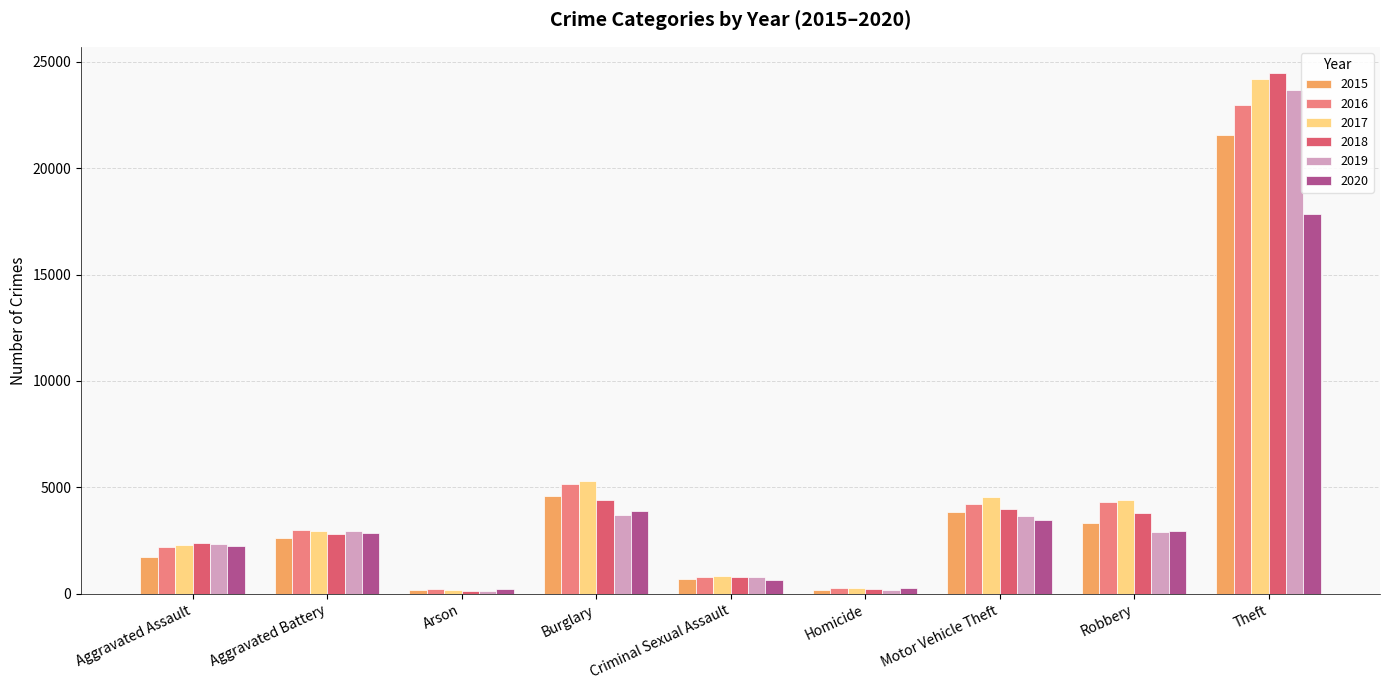

True or false: 2015 has a value of 163 at Arson.

True